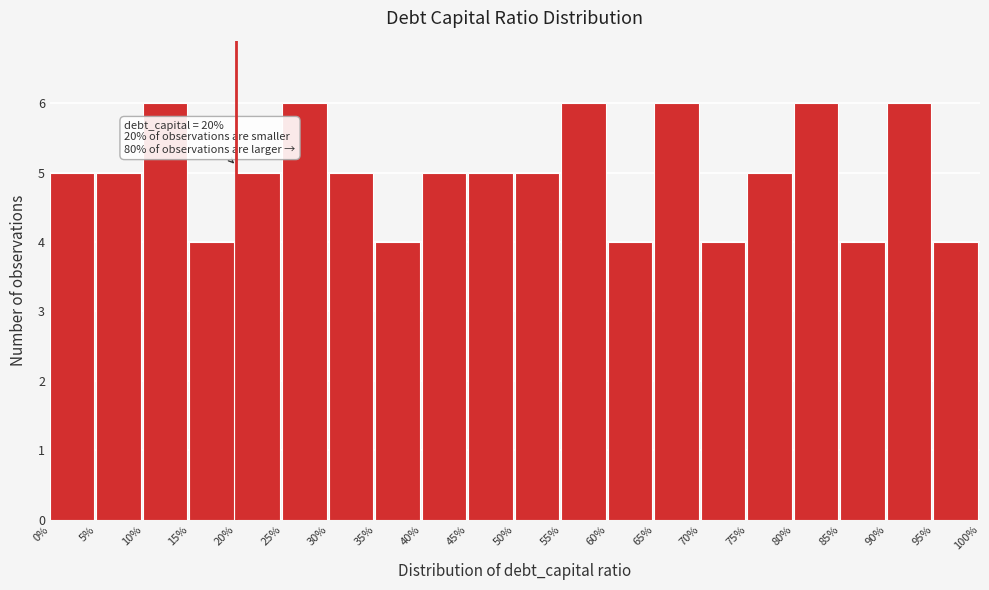

Reading left to right, transcribe all the data shown in this chart.

5	5	6	4	5	6	5	4	5	5	5	6	4	6	4	5	6	4	6	4